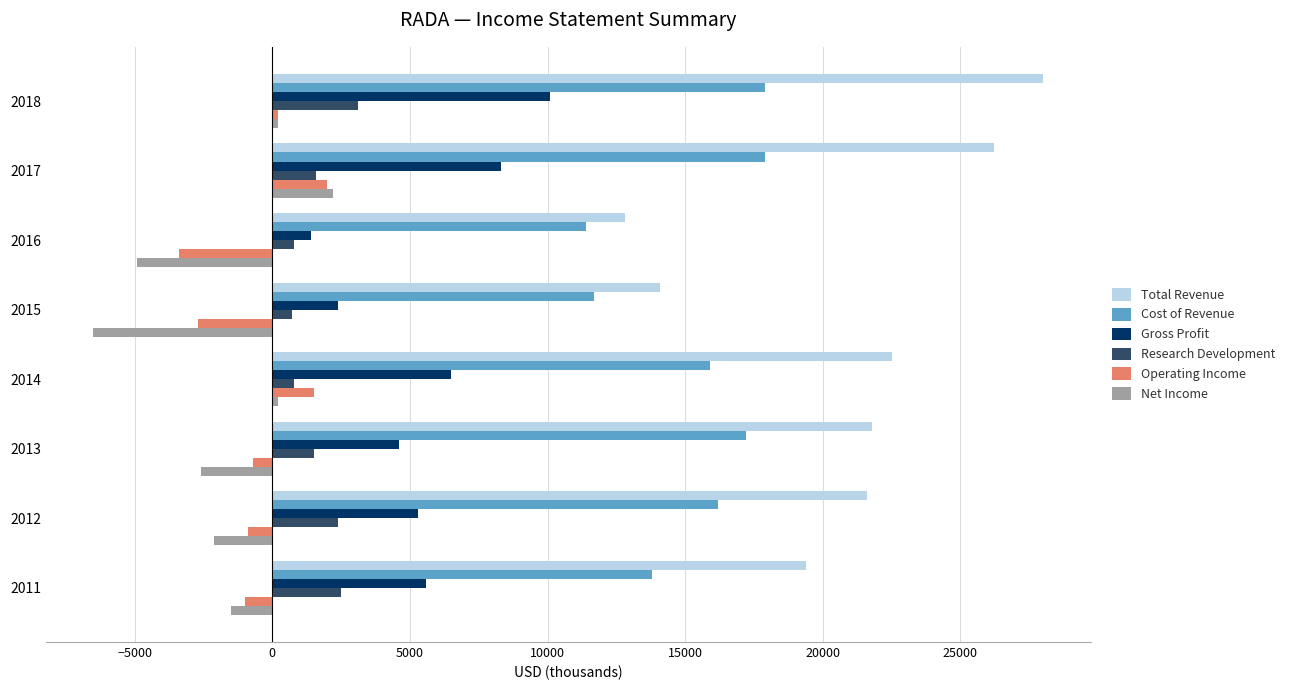

What is the sum of all Total Revenue values?

166400